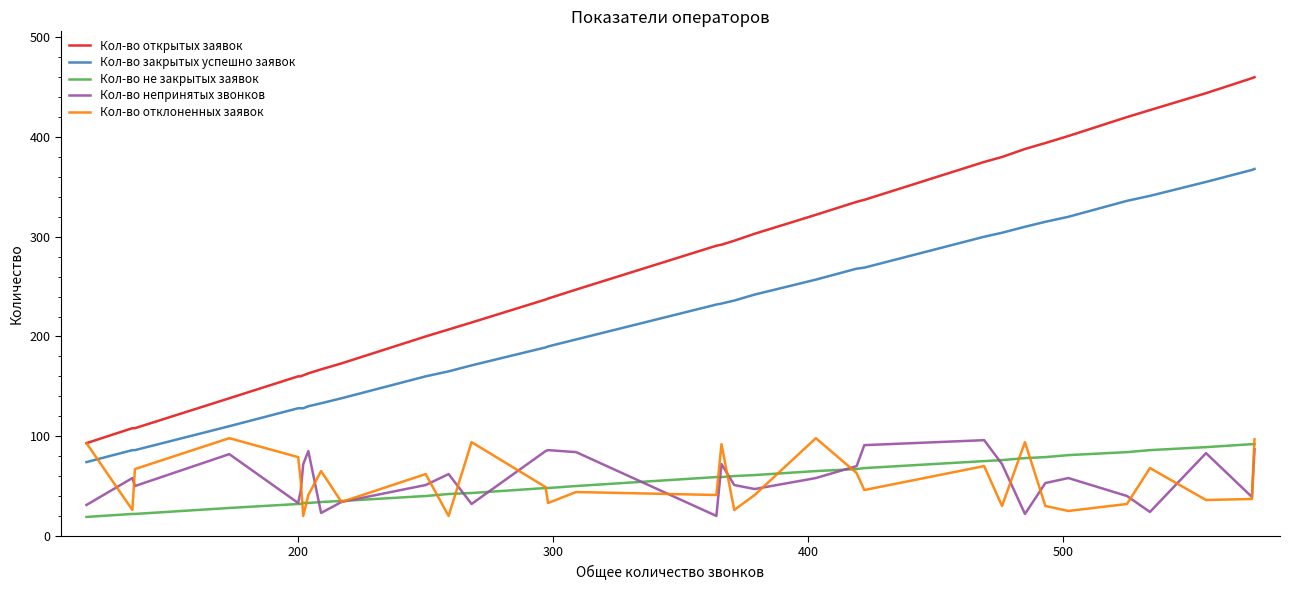

What is the highest value of the Кол-во непринятых звонков series?

96